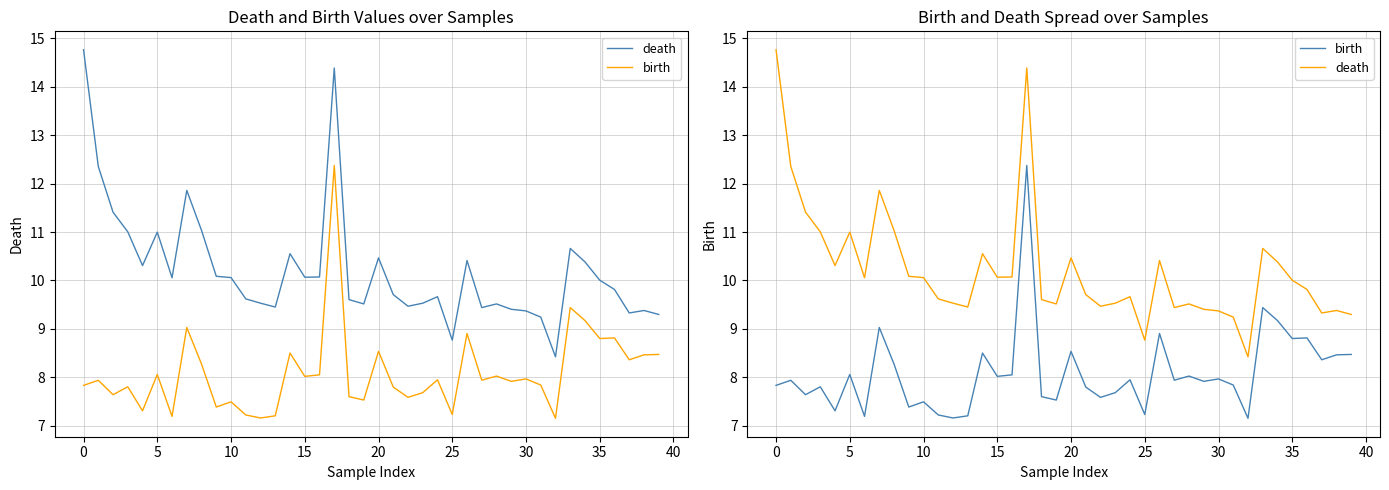

What is the greatest value displayed?

14.8